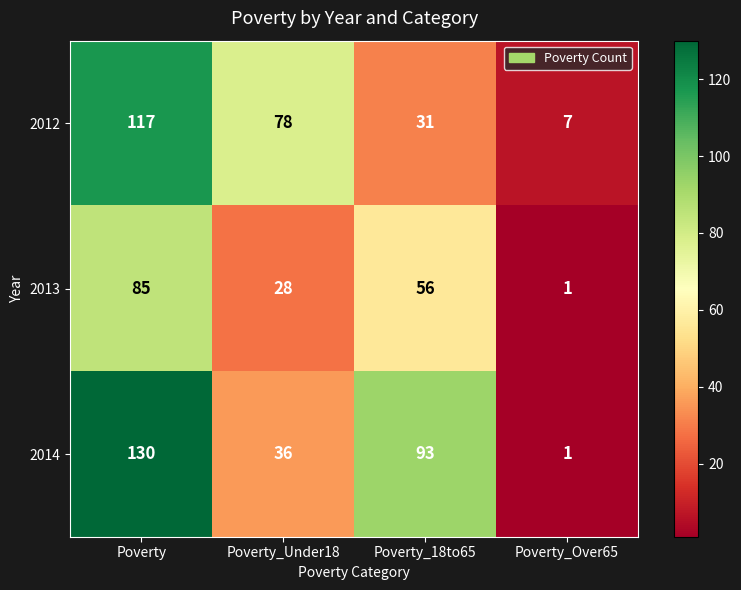

Reading left to right, list all the values displayed in this chart.

2012: 117	78	31	7
2013: 85	28	56	1
2014: 130	36	93	1